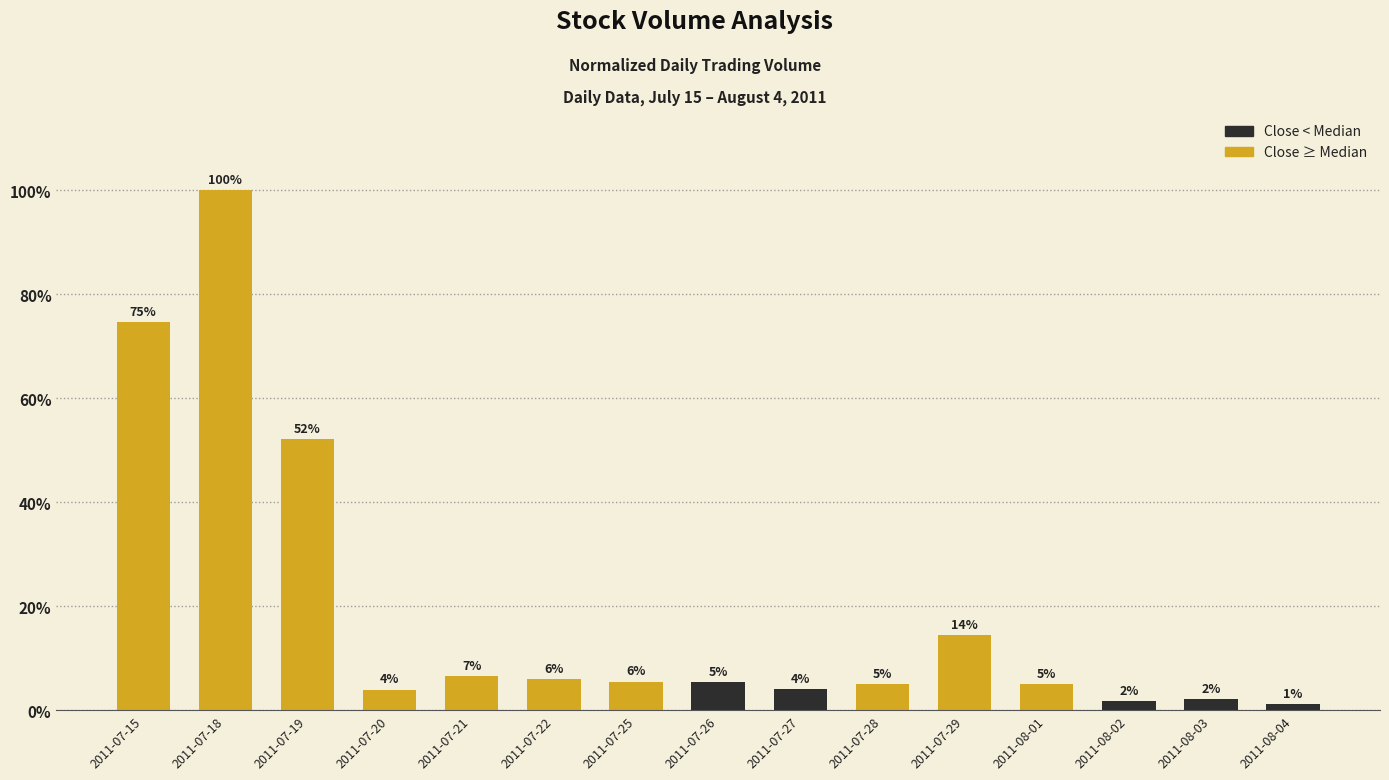

Which has a higher value, 2011-07-20 or 2011-07-15?

2011-07-15